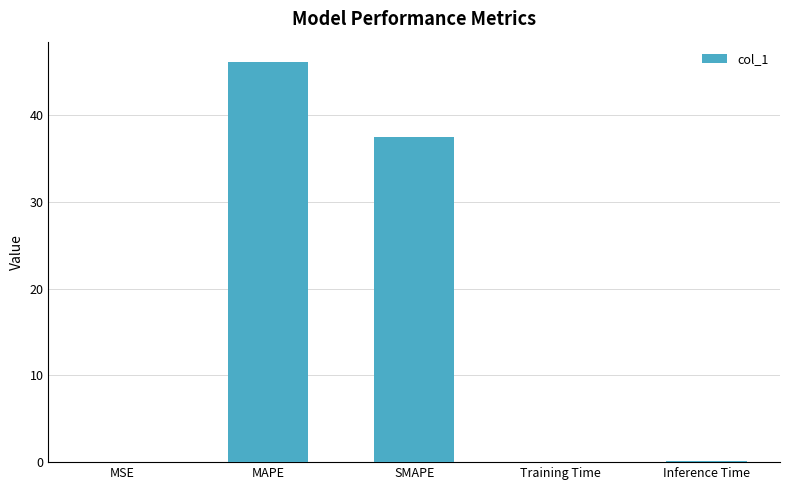

What is the difference between the values at MSE and SMAPE?

37.5